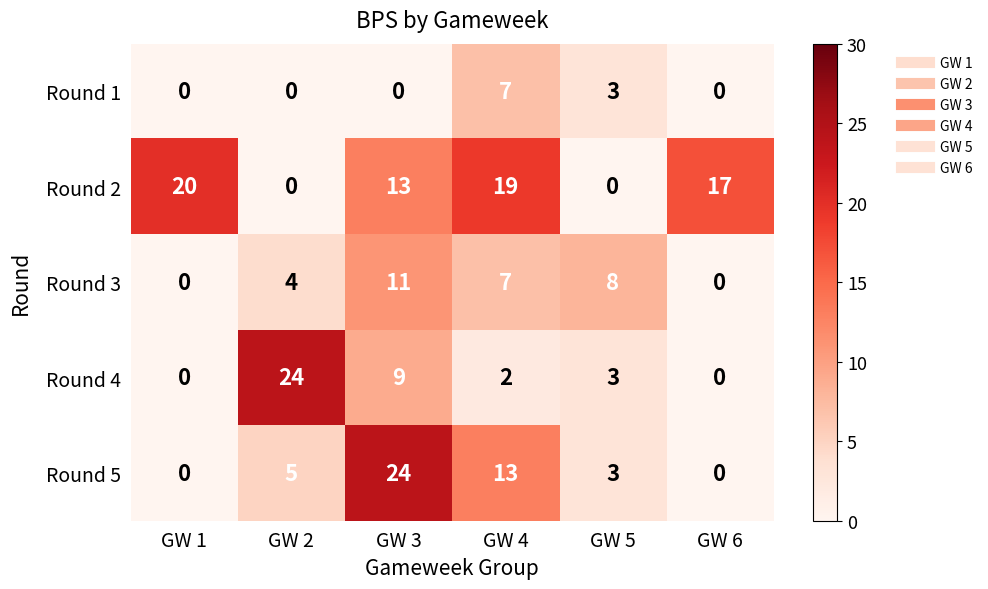

Which series has the largest total across all categories?

Round 2